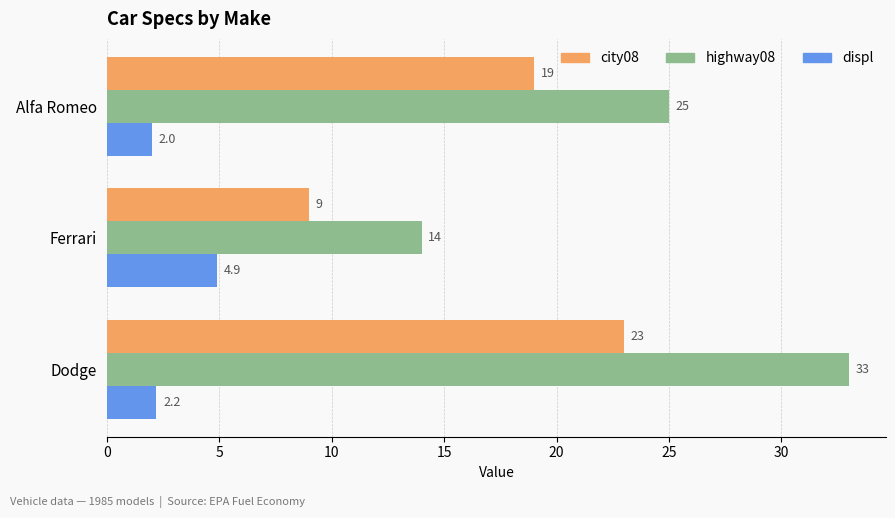

How many series are shown in this chart?

3